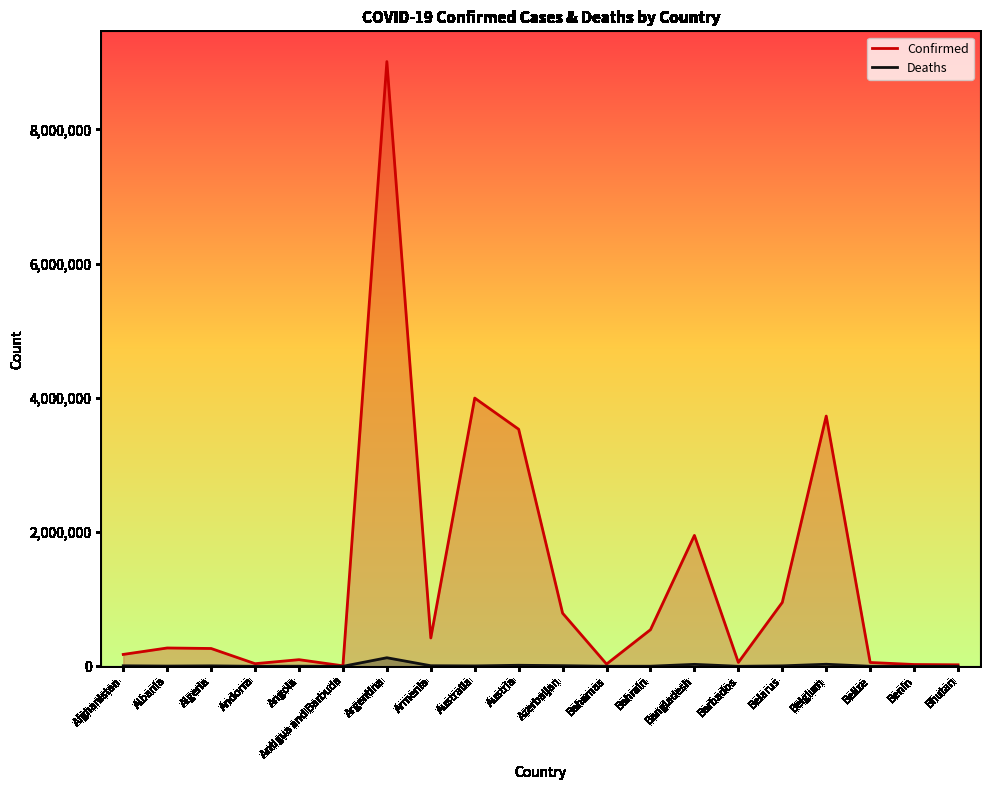

The Confirmed series shows 26952 at Benin. True or false?

True